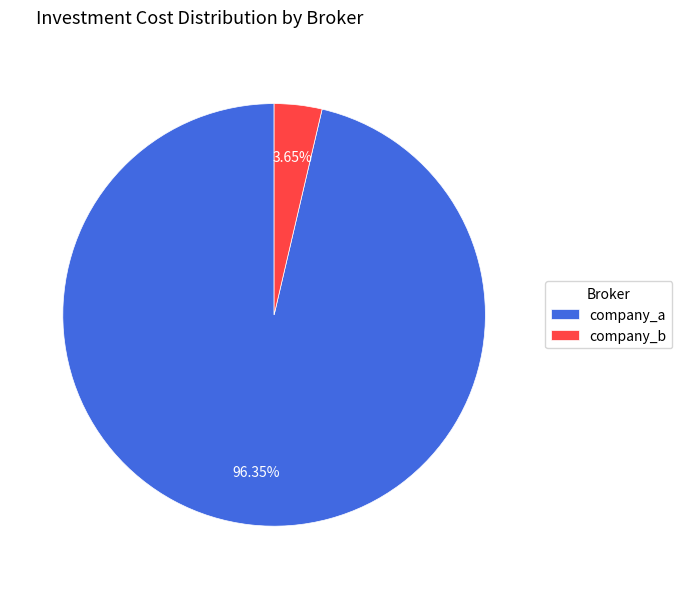

How many segments does this pie chart have?

2